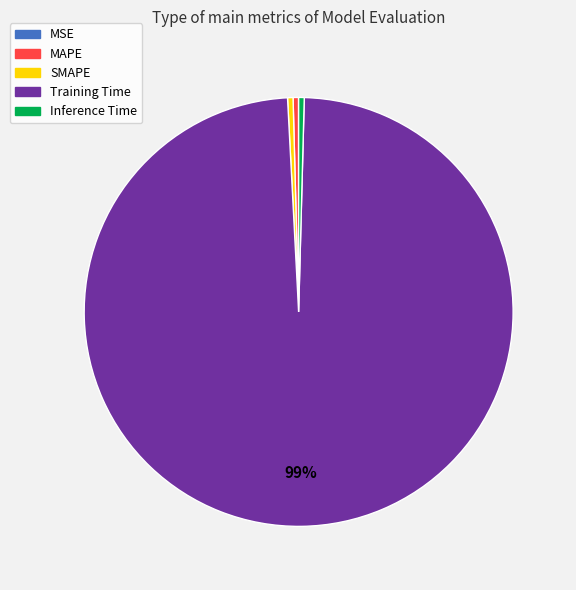

Is the sum of Inference Time and MAPE greater than half?

No